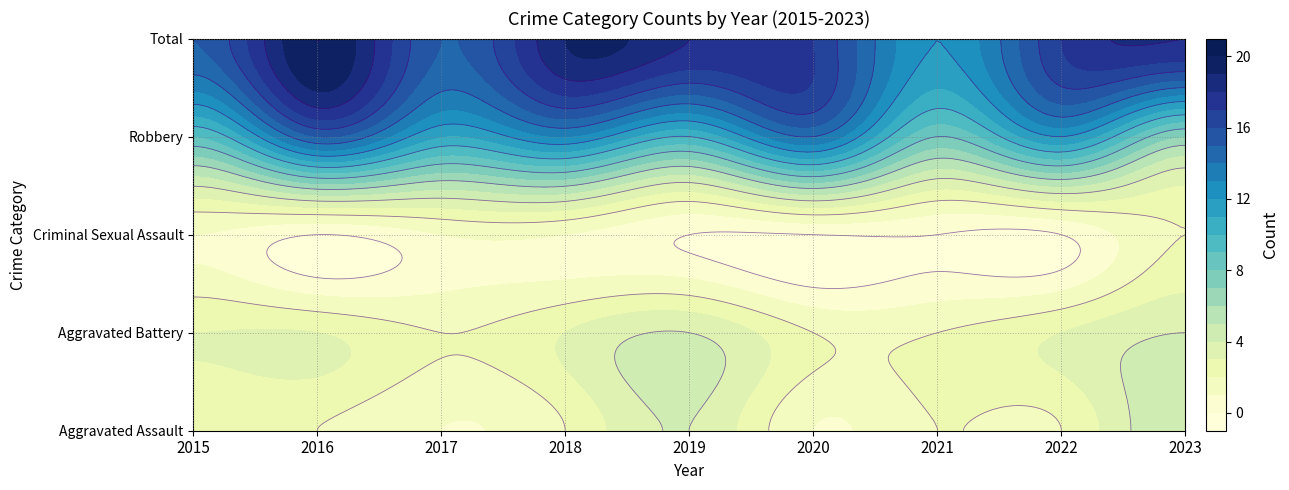

At 2016, list the series in order from largest to smallest.

Total, Robbery, Aggravated Battery, Aggravated Assault, Criminal Sexual Assault